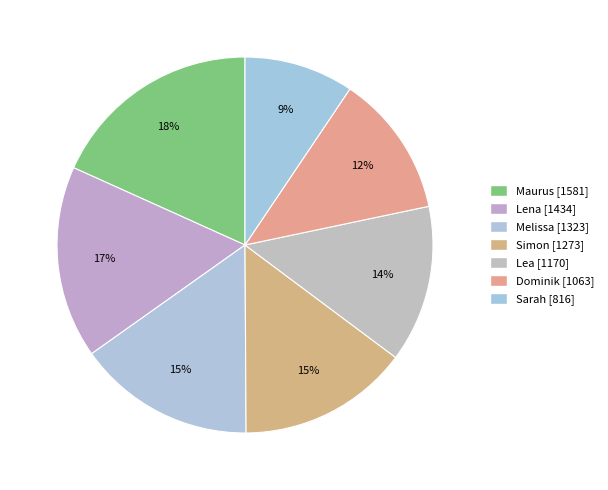

Does Melissa account for over 50% of the chart?

No